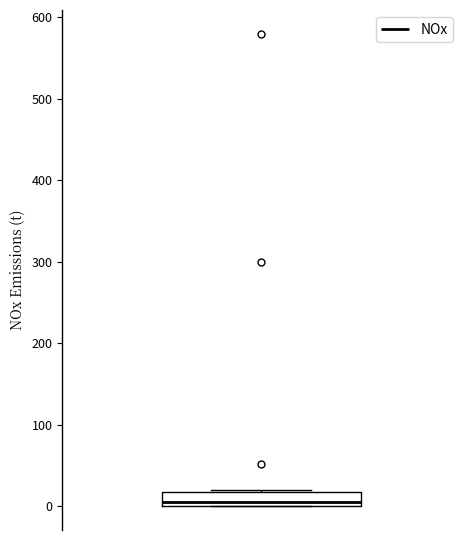

Where does the median line of the box sit on the y-axis? The values are not printed on the chart, so give them approximately, as read against the axis.

10